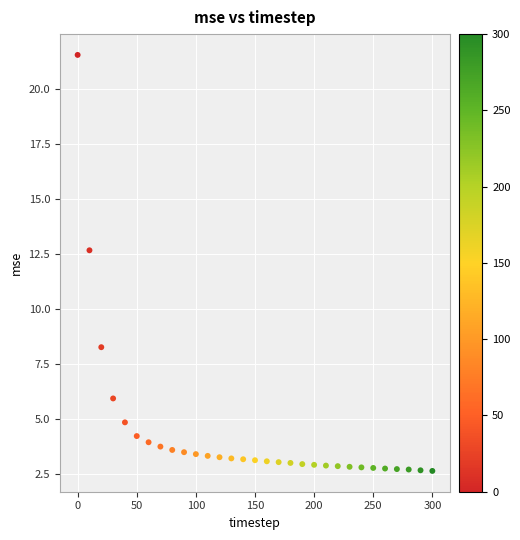

What Y value in the scatter plot is closest to 12?

12.7